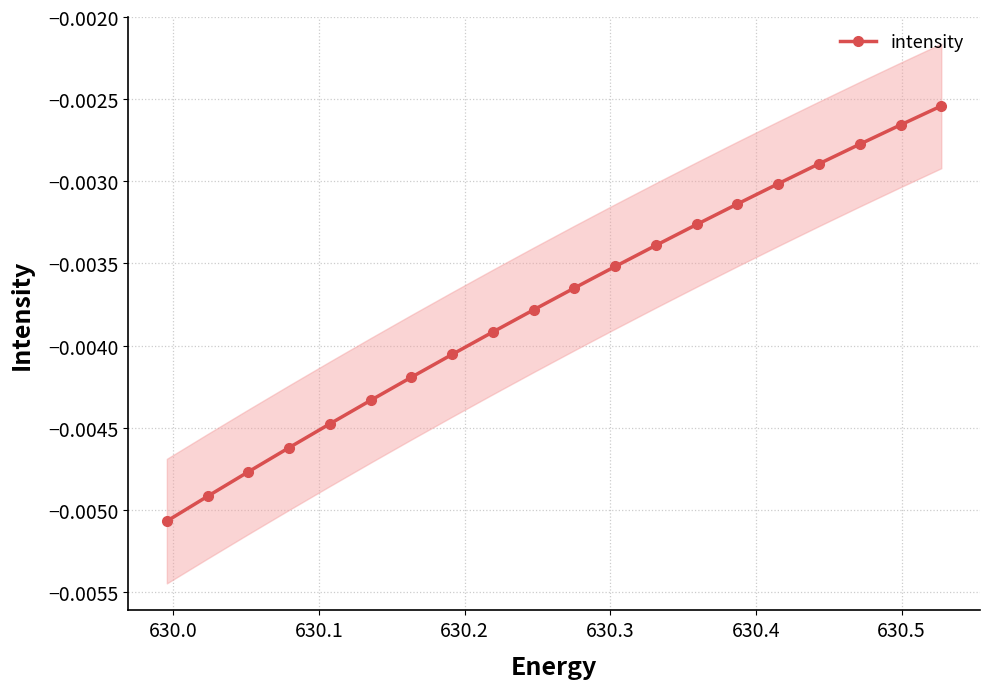

True or false: intensity has more than 2 points higher than both neighbors.

False